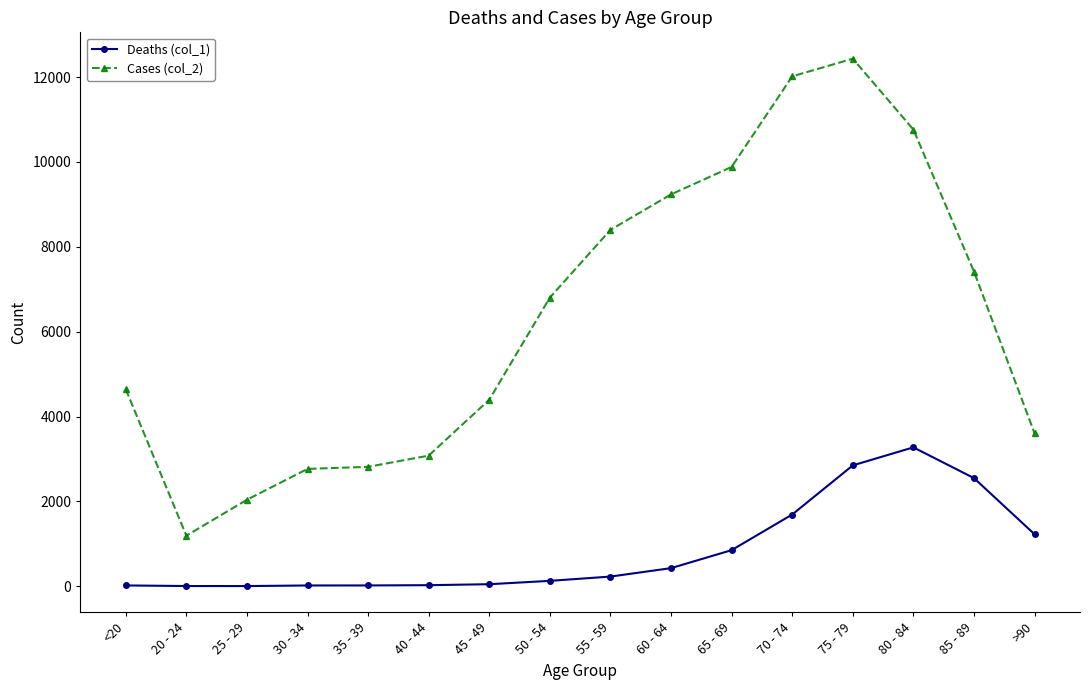

At which category does the chart reach its peak across all series?

75 - 79